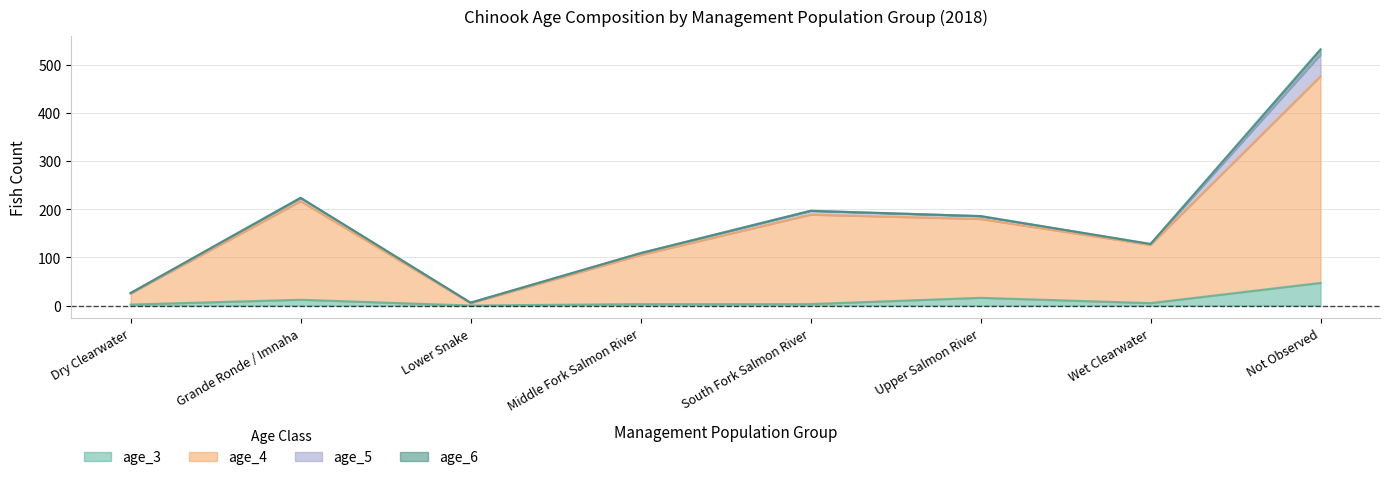

Count the number of categories in the chart.

30